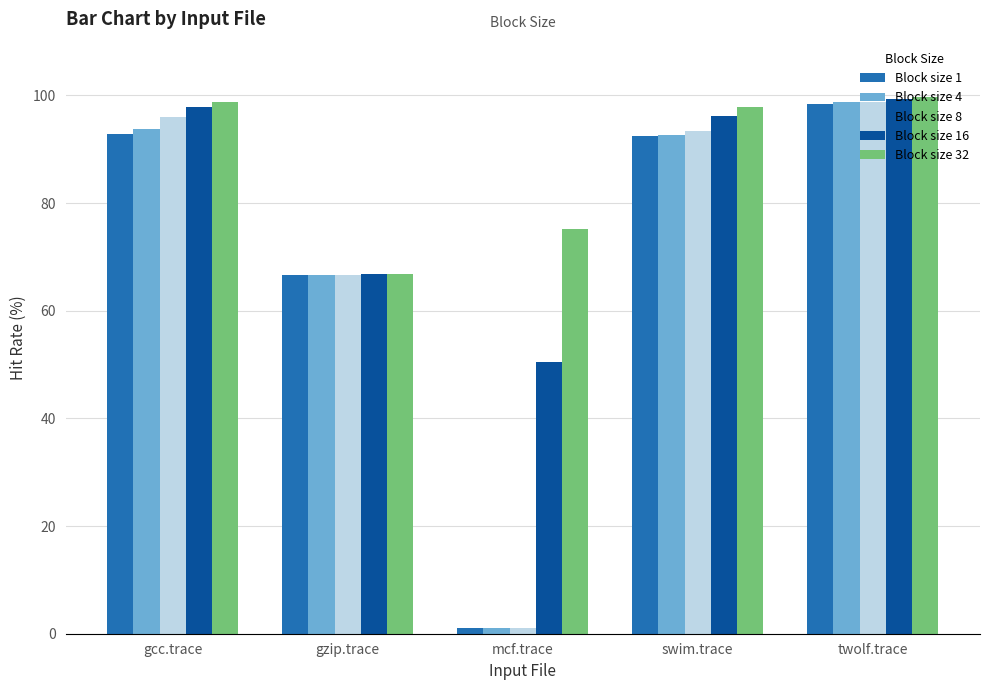

Is it true that Block size 32 equals 27.4 at gzip.trace?

False